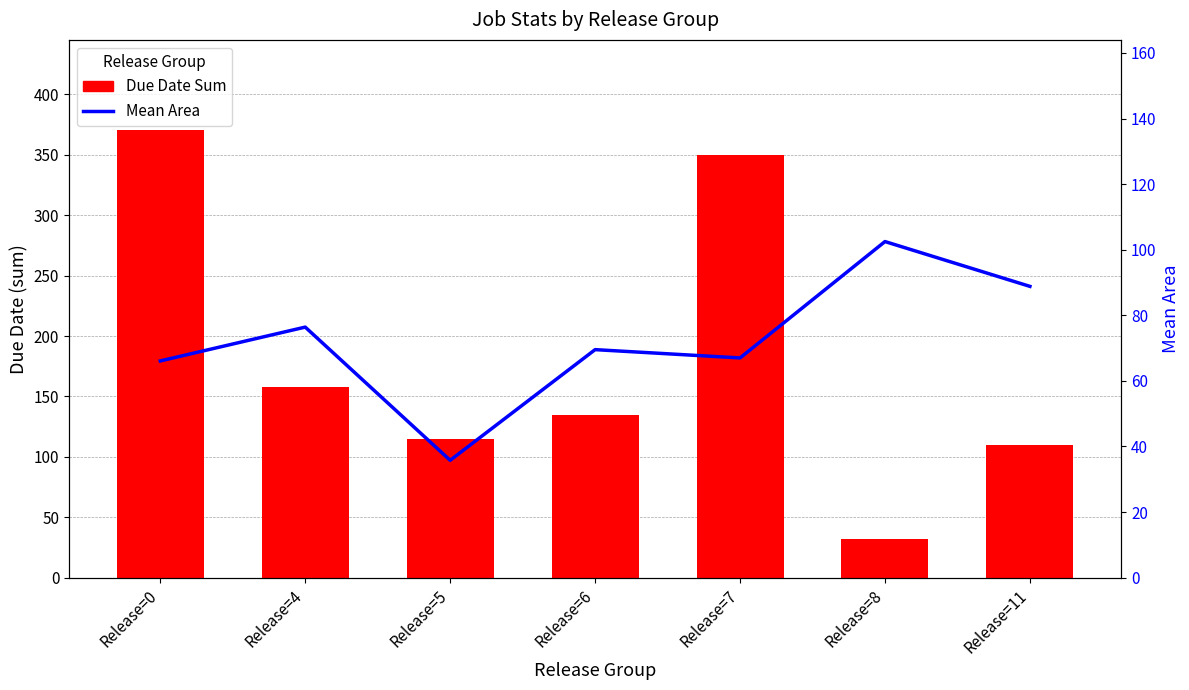

Which series has the widest spread of values?

Due Date Sum